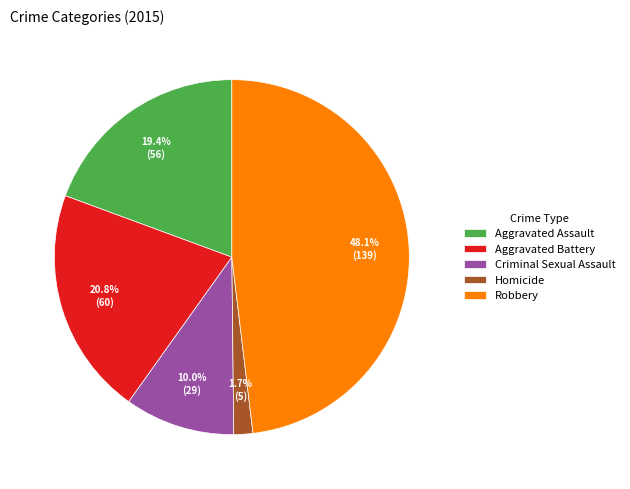

What percentage is the Criminal Sexual Assault slice, to the nearest percent?

10%